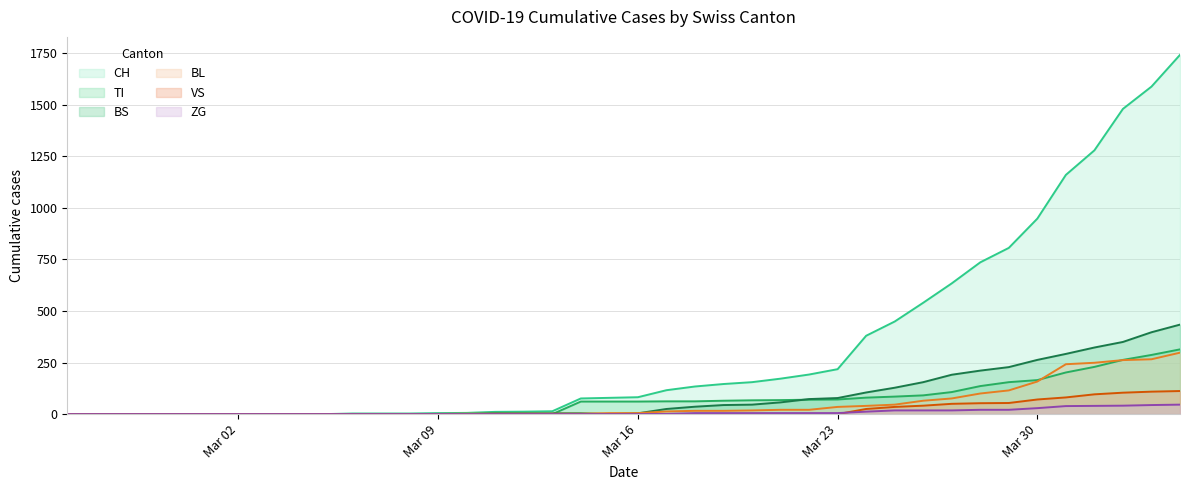

At how many categories does at least one series exceed 205?

13